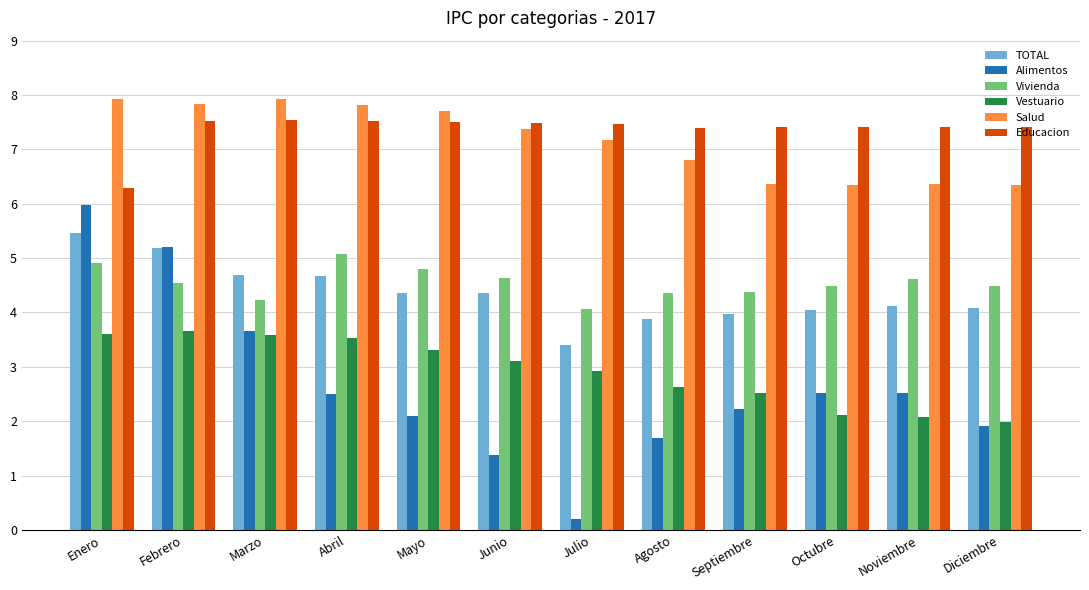

What is the total value across all series at Junio?

28.3